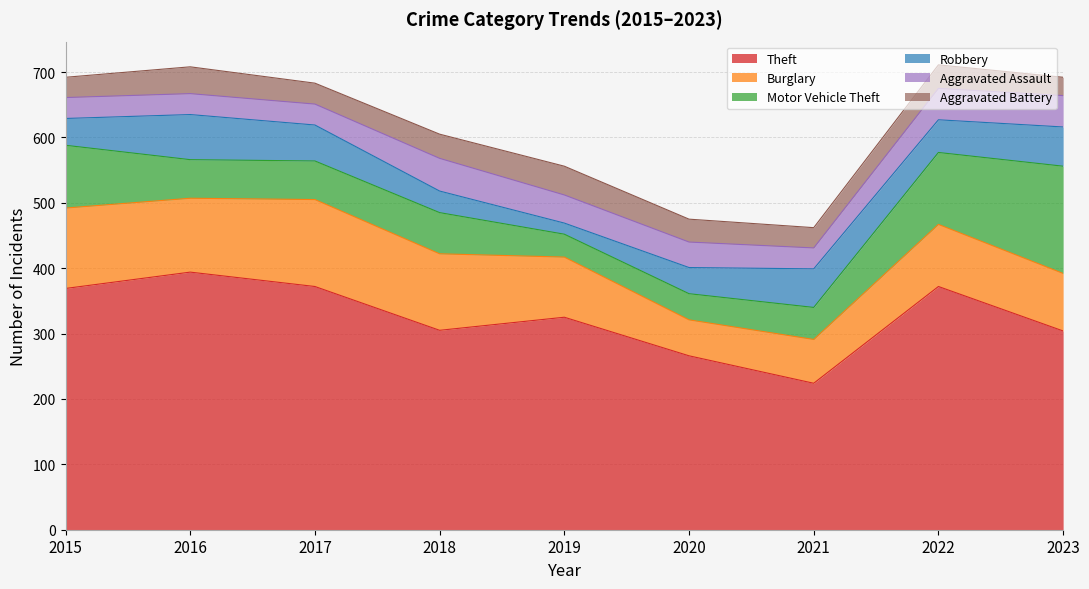

True or false: Theft and Robbery intersect in this chart.

False